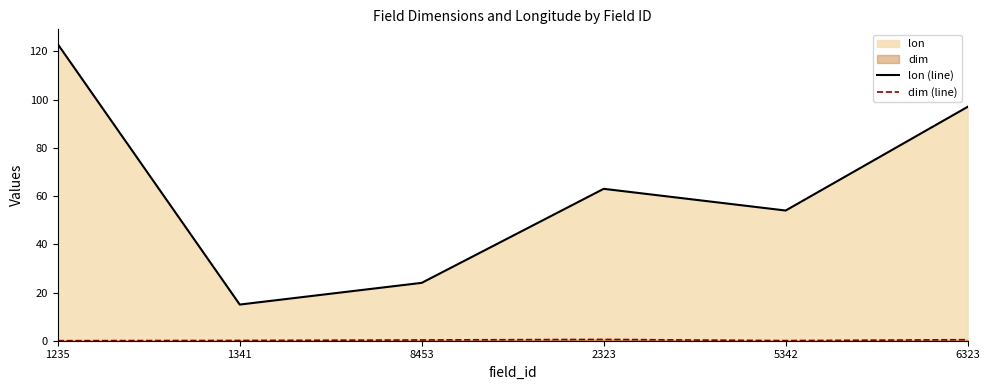

List the labels in order of dim (line) value, smallest first.

1235, 5342, 1341, 8453, 6323, 2323